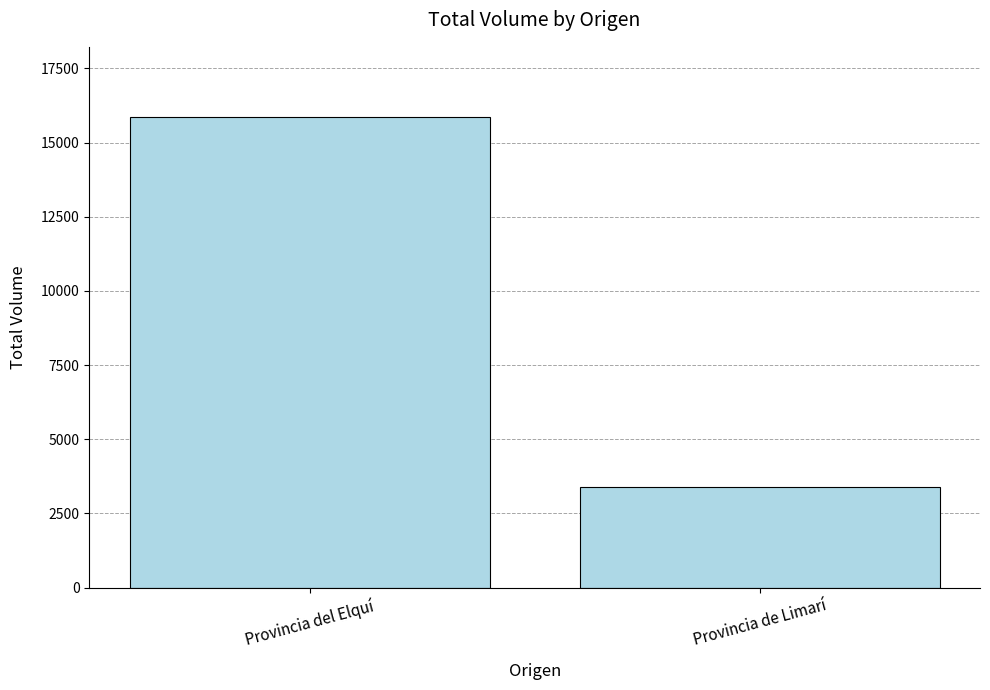

Reading right to left, list all the values displayed in this chart.

Provincia de Limarí=3380	Provincia del Elquí=15850